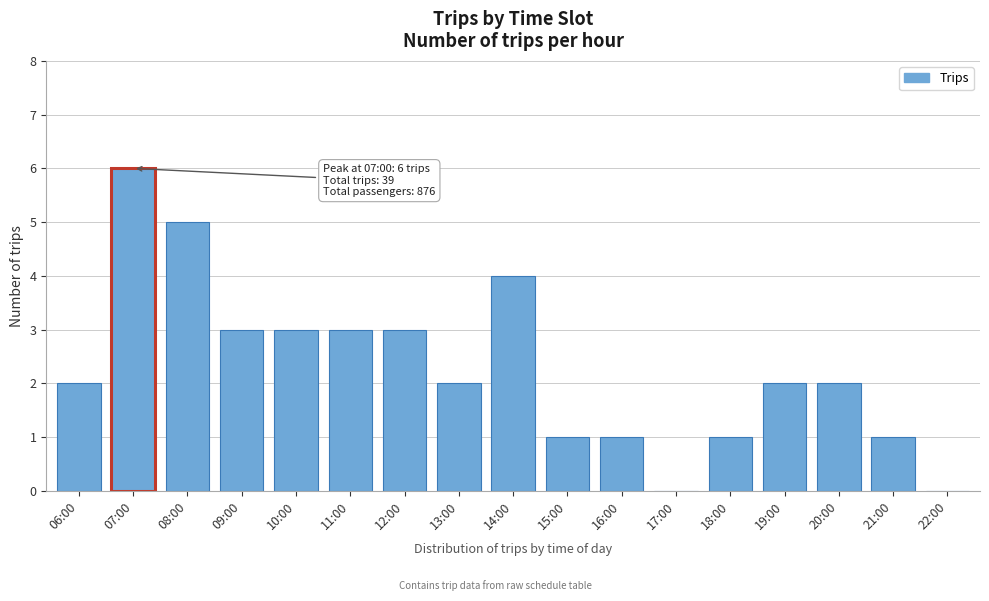

Reading right to left, extract all data points from this chart.

22:00=0	21:00=1	20:00=2	19:00=2	18:00=1	17:00=0	16:00=1	15:00=1	14:00=4	13:00=2	12:00=3	11:00=3	10:00=3	09:00=3	08:00=5	07:00=6	06:00=2